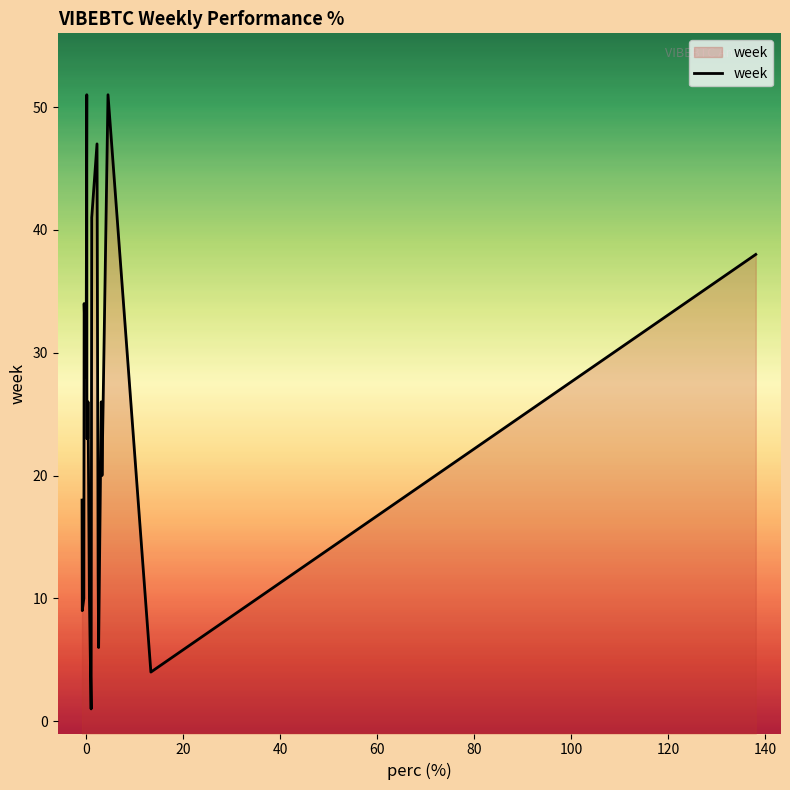

What is the greatest value displayed?

51